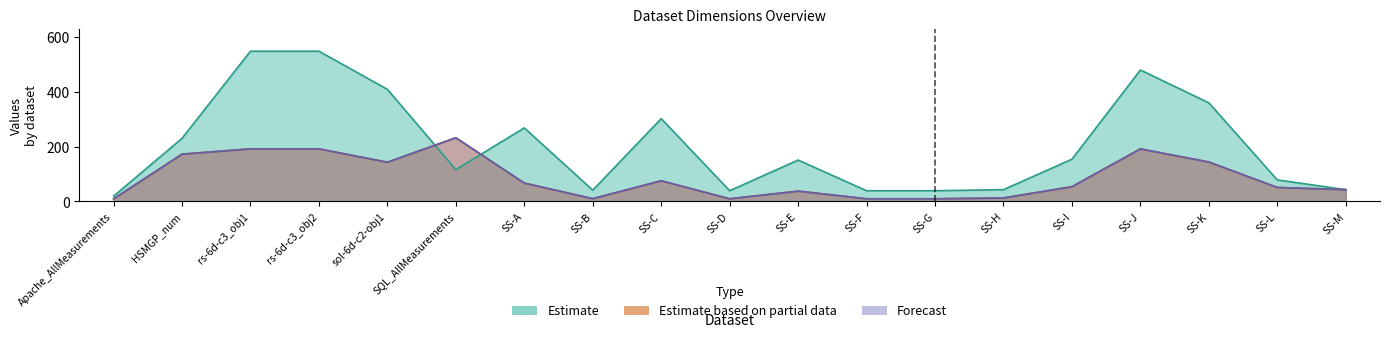

What is the highest value of the rows series?

232.7